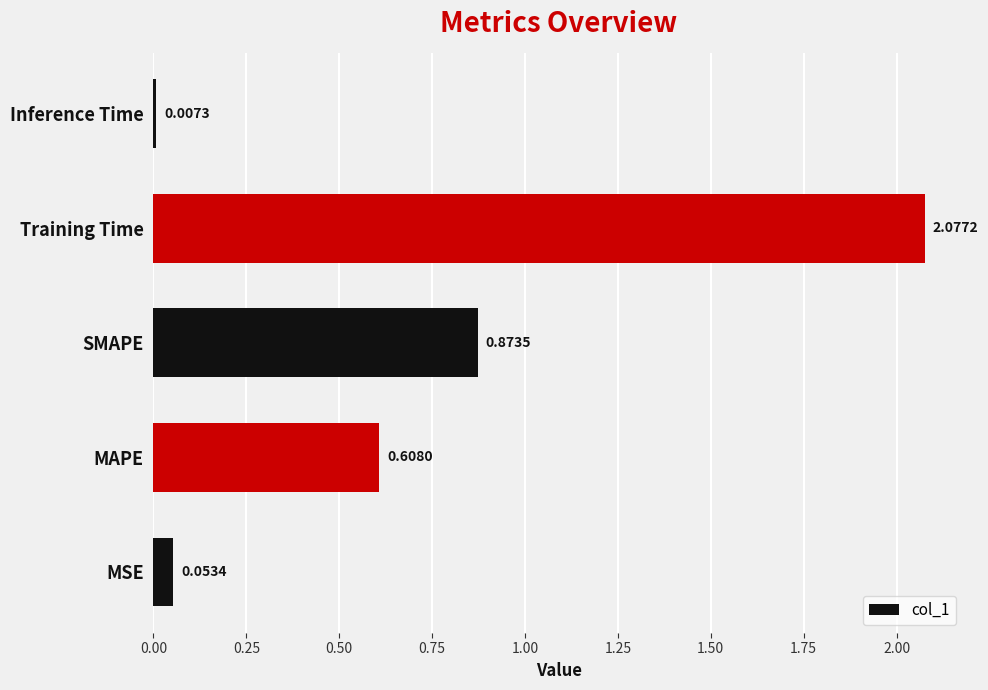

What is the difference between the second highest and second lowest values?

0.8